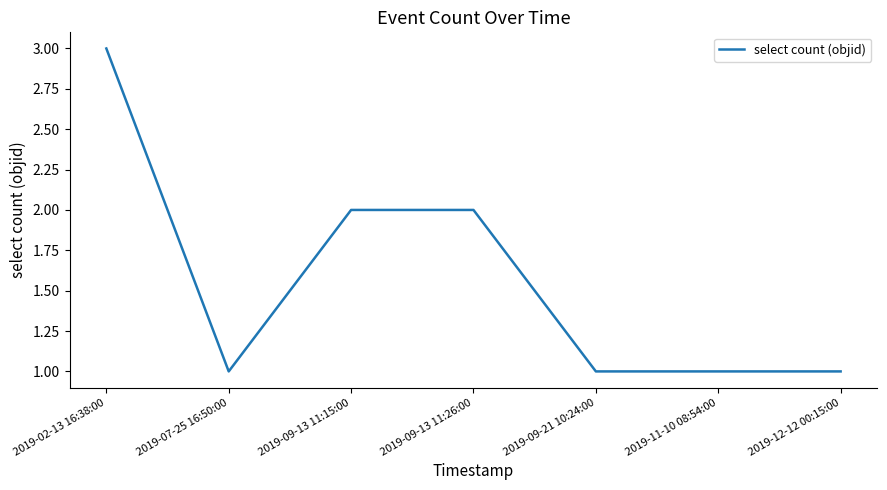

Approximately how many times larger is the value at 2019-12-12 00:15:00 compared to 2019-02-13 16:38:00?

0.3